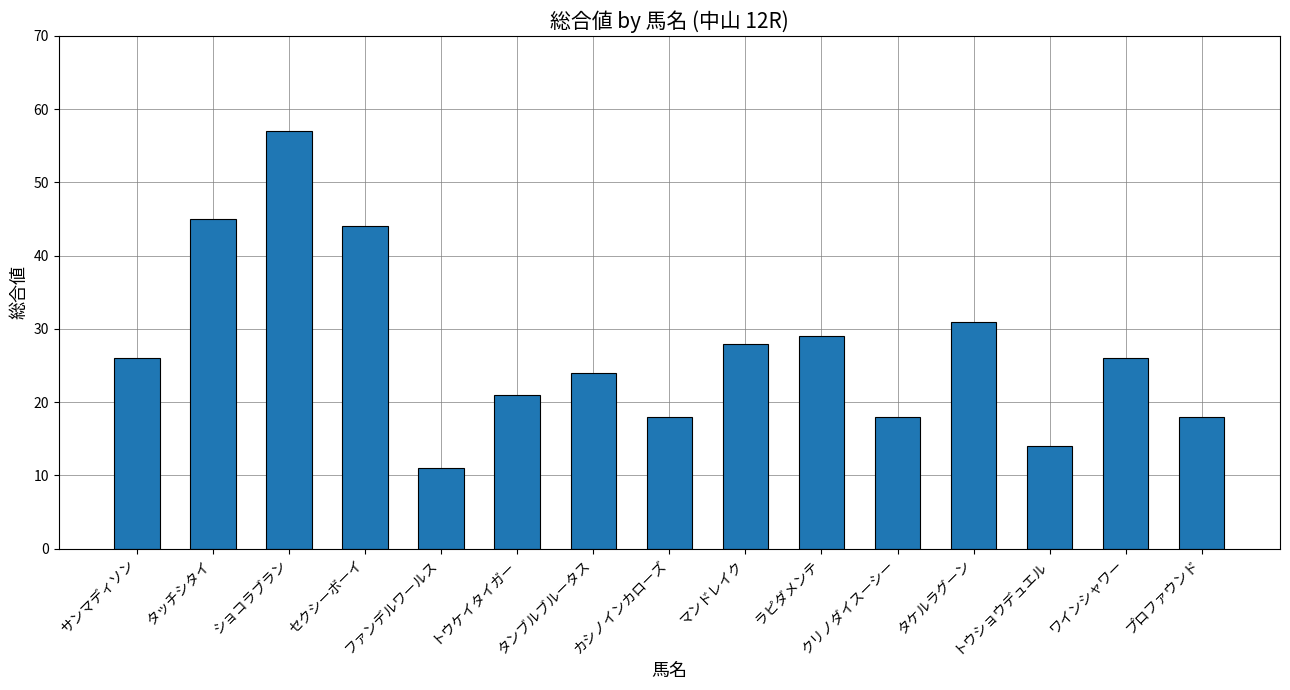

Reading right to left, what are all the values shown in this chart?

18	26	14	31	18	29	28	18	24	21	11	44	57	45	26